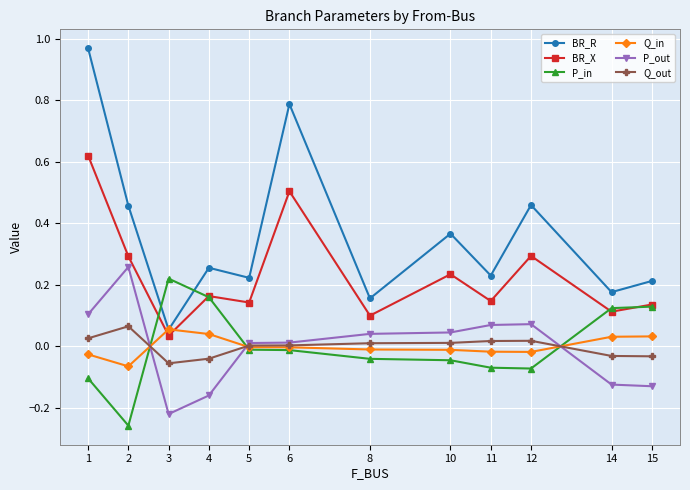

Between 3 and 14, which series saw the biggest shift?

BR_R